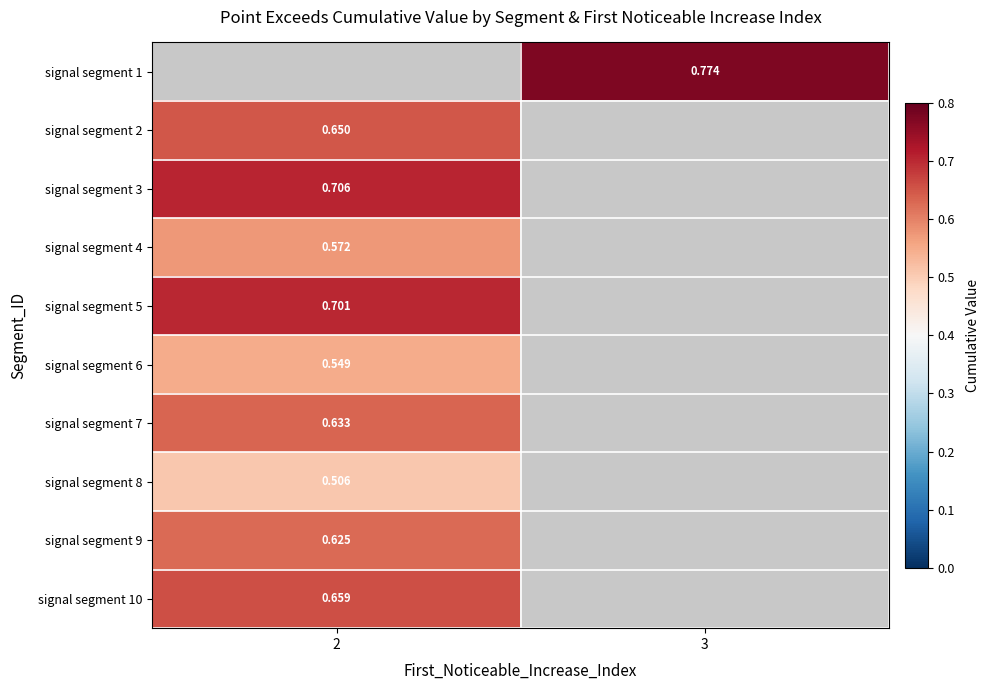

True or false: signal segment 1 has a value of 1.1 at 3.

False